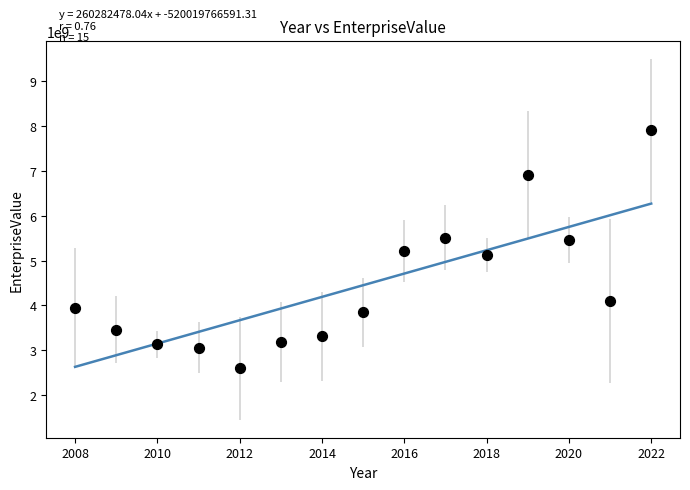

What is the range of X values (max minus min)?

14.0